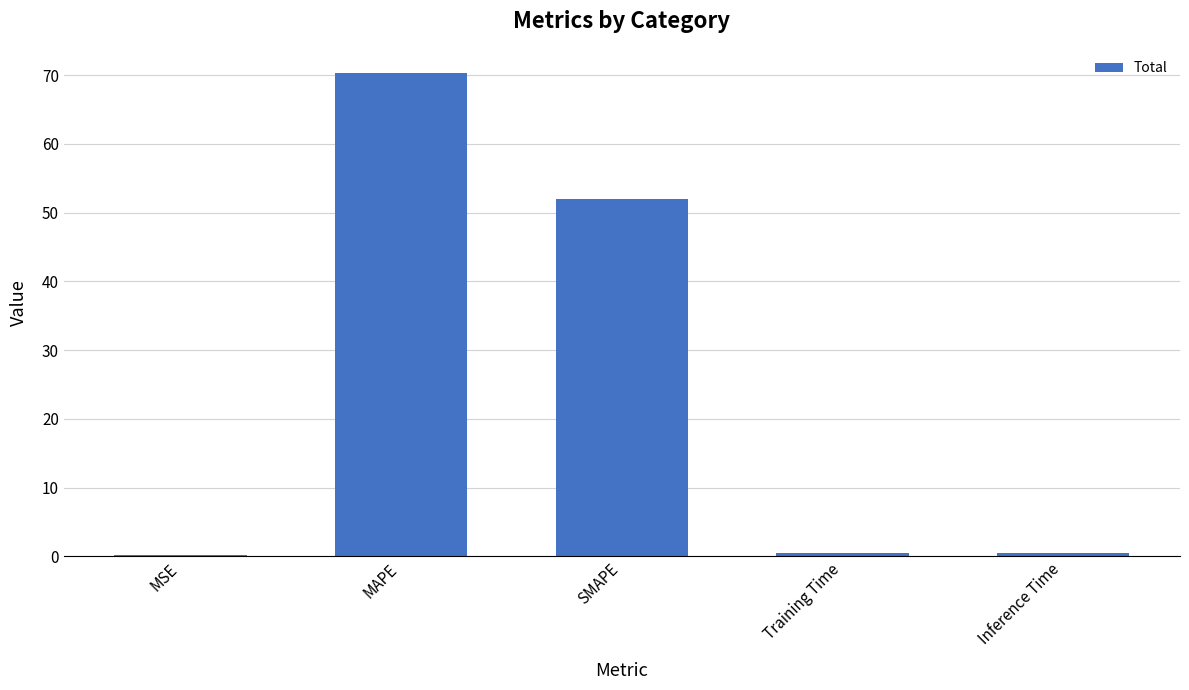

The chart shows a value of 0.5 at Inference Time. True or false?

True